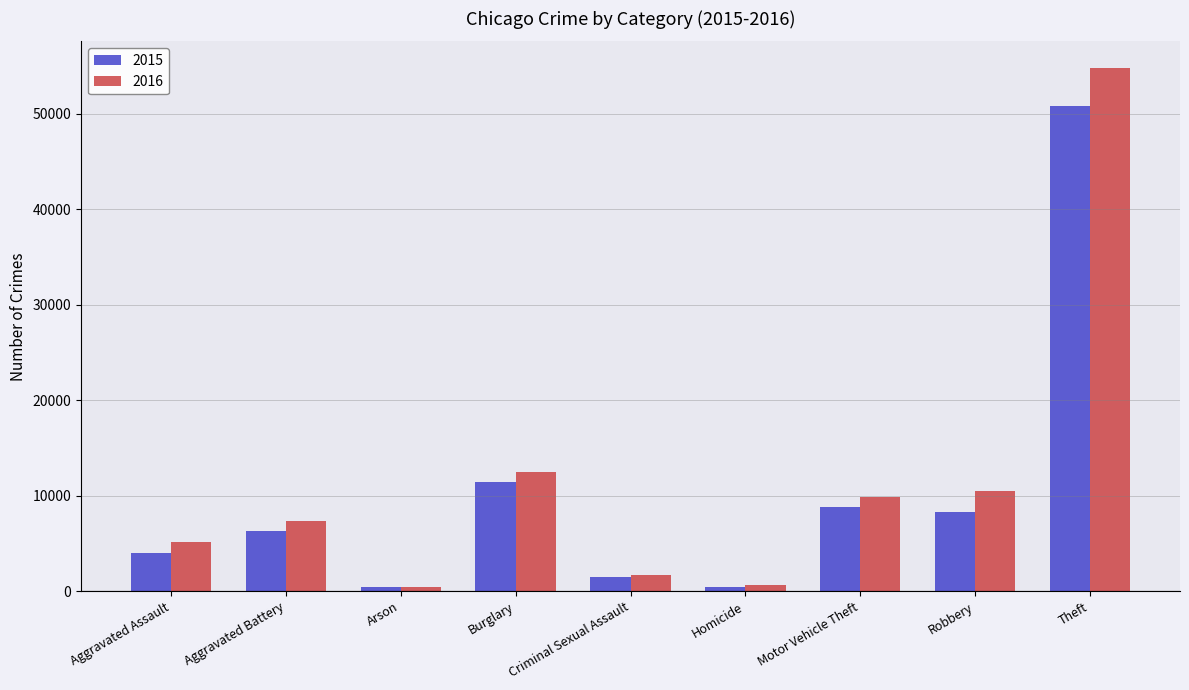

The value of 2016 at Aggravated Battery is 10142. True or false?

False